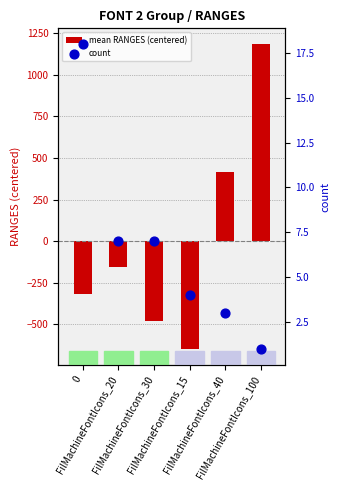

At which category is the sum across all series the highest?

FilMachineFontIcons_100